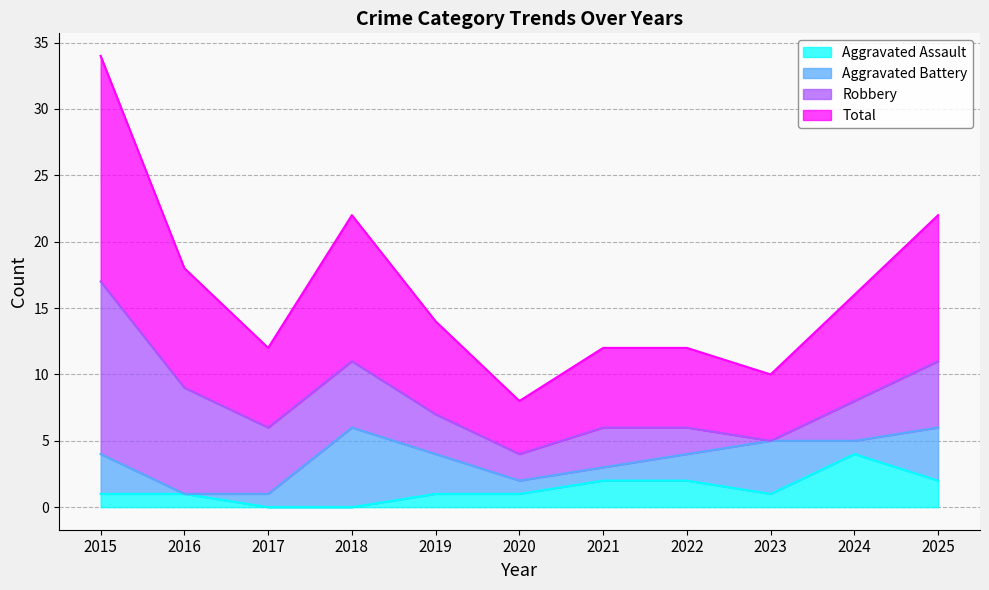

Which category has the highest value in the Aggravated Assault series?

2024